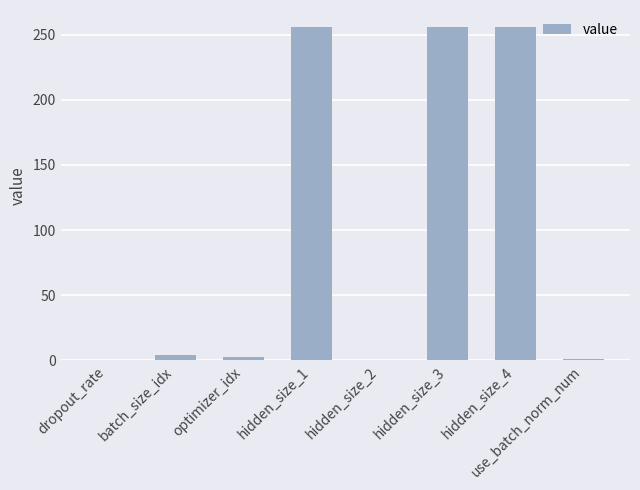

What is the sum of all values?

776